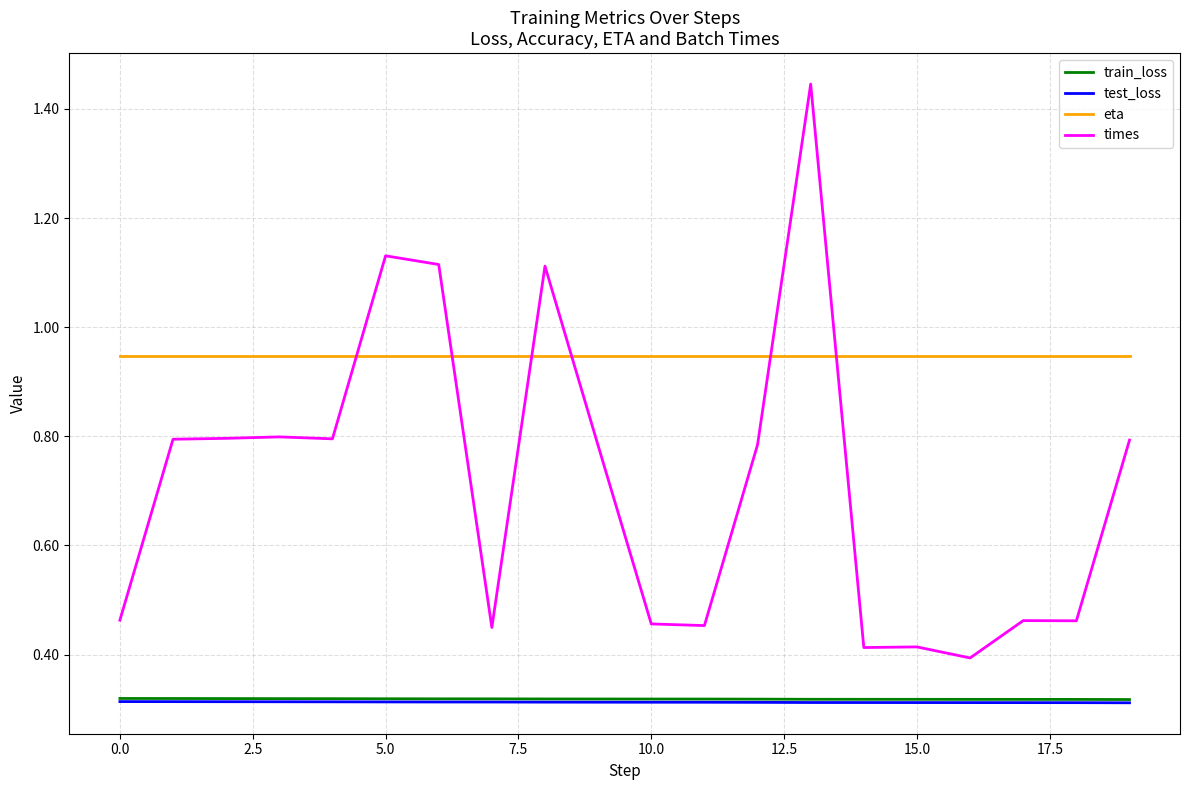

Which series has the largest range (max minus min)?

times